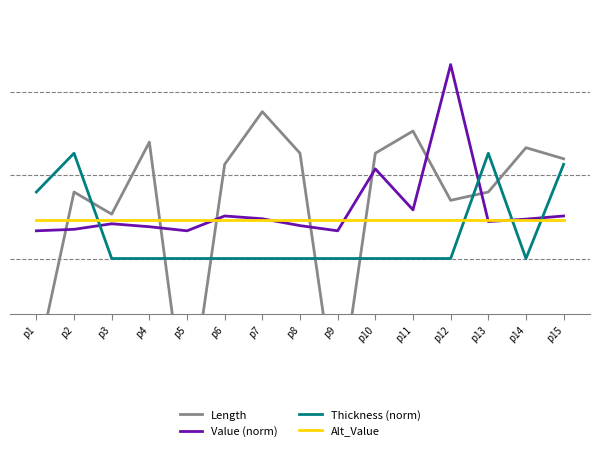

At how many categories does at least one series exceed 27?

15